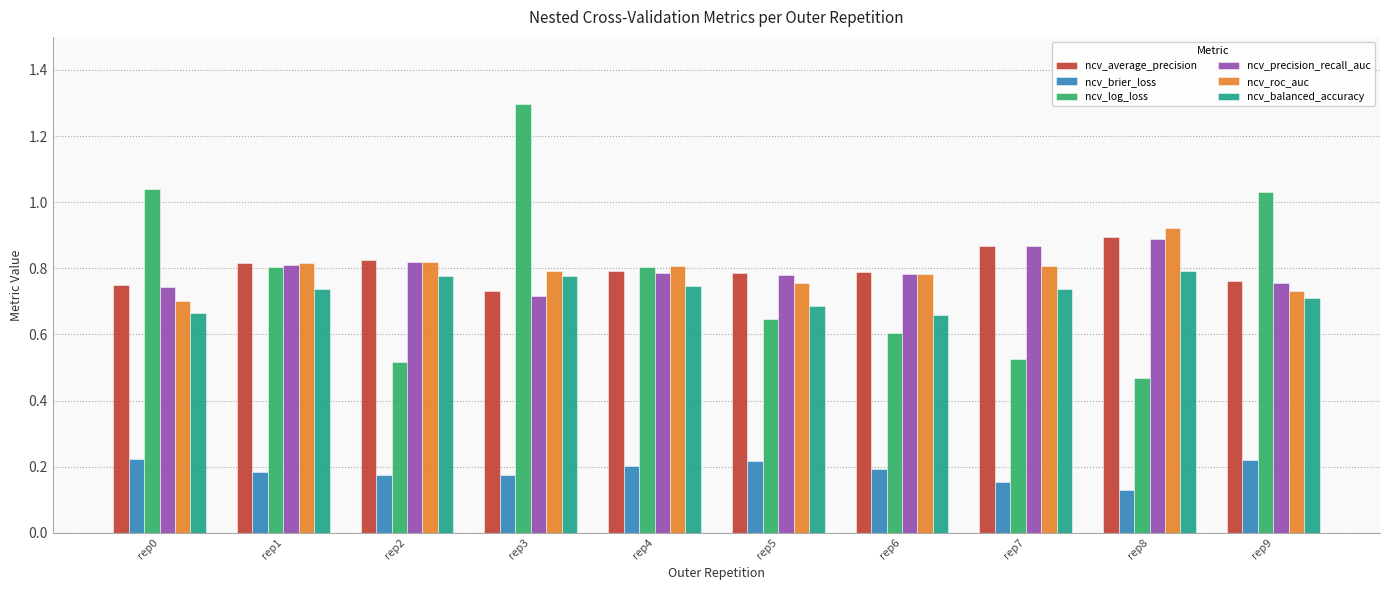

What is the sum of all ncv_log_loss values?

7.7